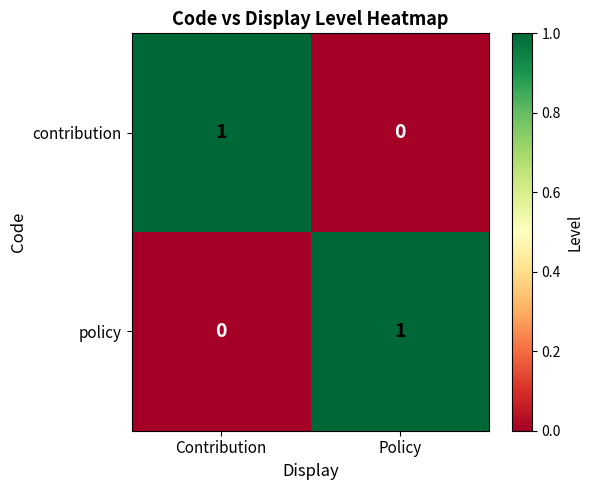

Rank the series at Contribution from highest to lowest value.

contribution, policy